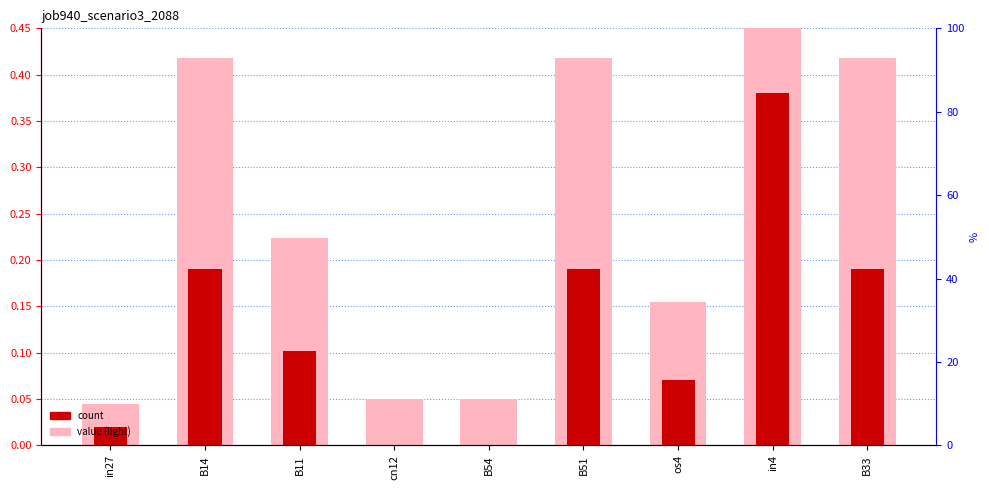

Which category has the highest value in the value (light) series?

in4